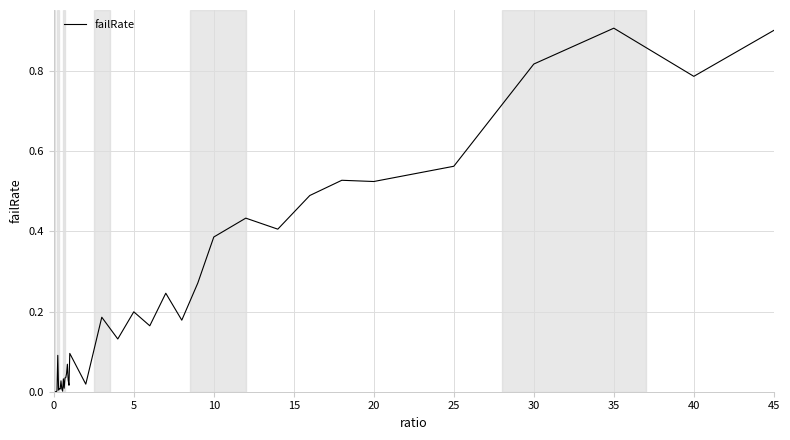

What is the difference between the maximum and minimum values?

0.9